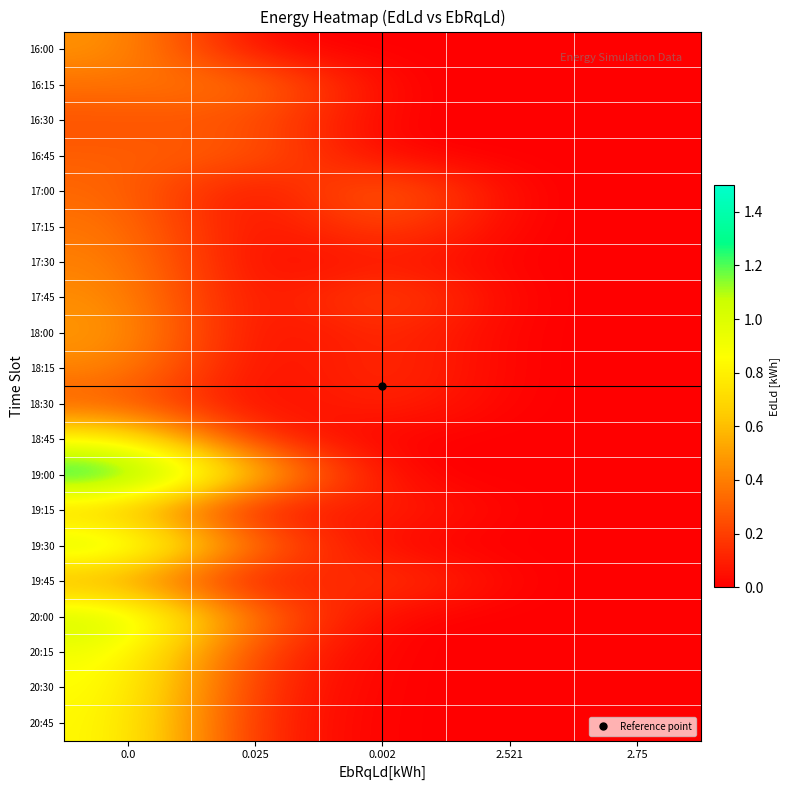

Reading left to right, what are all the values shown in this chart?

16:00: 0.0=0.5	0.025=0.0	0.002=0.0	2.521=0.0	2.75=0.0
16:15: 0.0=0.4	0.025=0.4	0.002=0.0	2.521=0.0	2.75=0.0
16:30: 0.0=0.3	0.025=0.3	0.002=0.0	2.521=0.0	2.75=0.0
16:45: 0.0=0.3	0.025=0.3	0.002=0.0	2.521=0.0	2.75=0.0
17:00: 0.0=0.3	0.025=0.0	0.002=0.4	2.521=0.0	2.75=0.0
17:15: 0.0=0.4	0.025=0.0	0.002=0.3	2.521=0.0	2.75=0.0
17:30: 0.0=0.4	0.025=0.0	0.002=0.1	2.521=0.0	2.75=0.0
17:45: 0.0=0.5	0.025=0.0	0.002=0.3	2.521=0.0	2.75=0.0
18:00: 0.0=0.5	0.025=0.0	0.002=0.2	2.521=0.0	2.75=0.0
18:15: 0.0=0.4	0.025=0.0	0.002=0.2	2.521=0.0	2.75=0.0
18:30: 0.0=0.3	0.025=0.0	0.002=0.1	2.521=0.0	2.75=0.0
18:45: 0.0=0.9	0.025=0.1	0.002=0.0	2.521=0.0	2.75=0.0
19:00: 0.0=1.4	0.025=0.7	0.002=0.0	2.521=0.0	2.75=0.0
19:15: 0.0=0.6	0.025=0.0	0.002=0.1	2.521=0.0	2.75=0.0
19:30: 0.0=1.1	0.025=0.3	0.002=0.0	2.521=0.0	2.75=0.0
19:45: 0.0=0.5	0.025=0.0	0.002=0.2	2.521=0.0	2.75=0.0
20:00: 0.0=1.1	0.025=0.3	0.002=0.0	2.521=0.0	2.75=0.0
20:15: 0.0=0.9	0.025=0.2	0.002=0.0	2.521=0.0	2.75=0.0
20:30: 0.0=0.9	0.025=0.1	0.002=0.0	2.521=0.0	2.75=0.0
20:45: 0.0=0.9	0.025=0.1	0.002=0.0	2.521=0.0	2.75=0.0